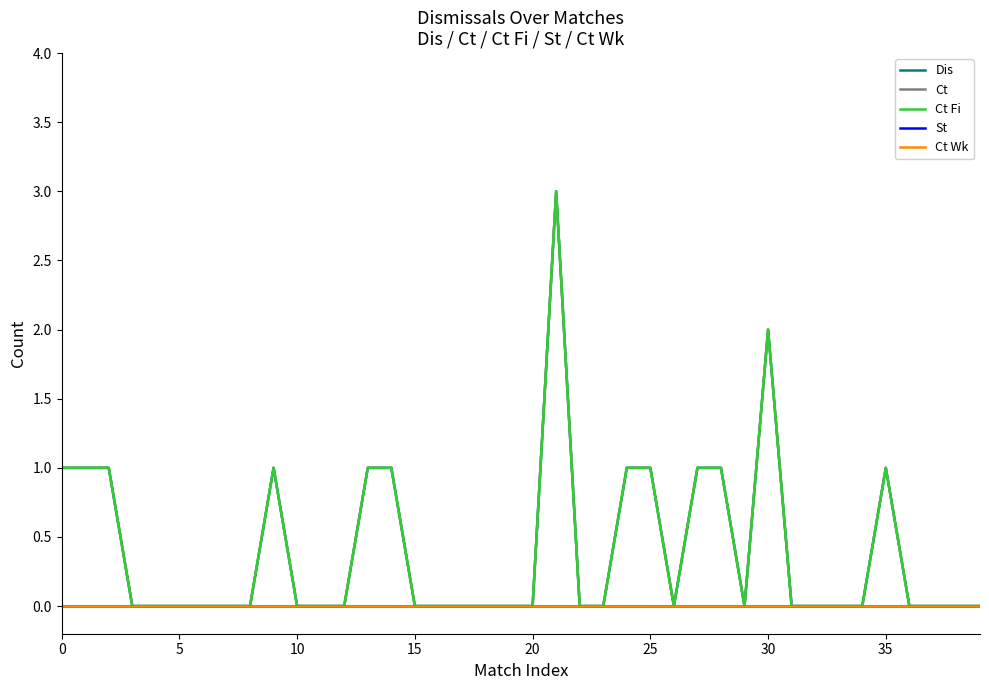

Is this an area chart (filled region under the line)?

No